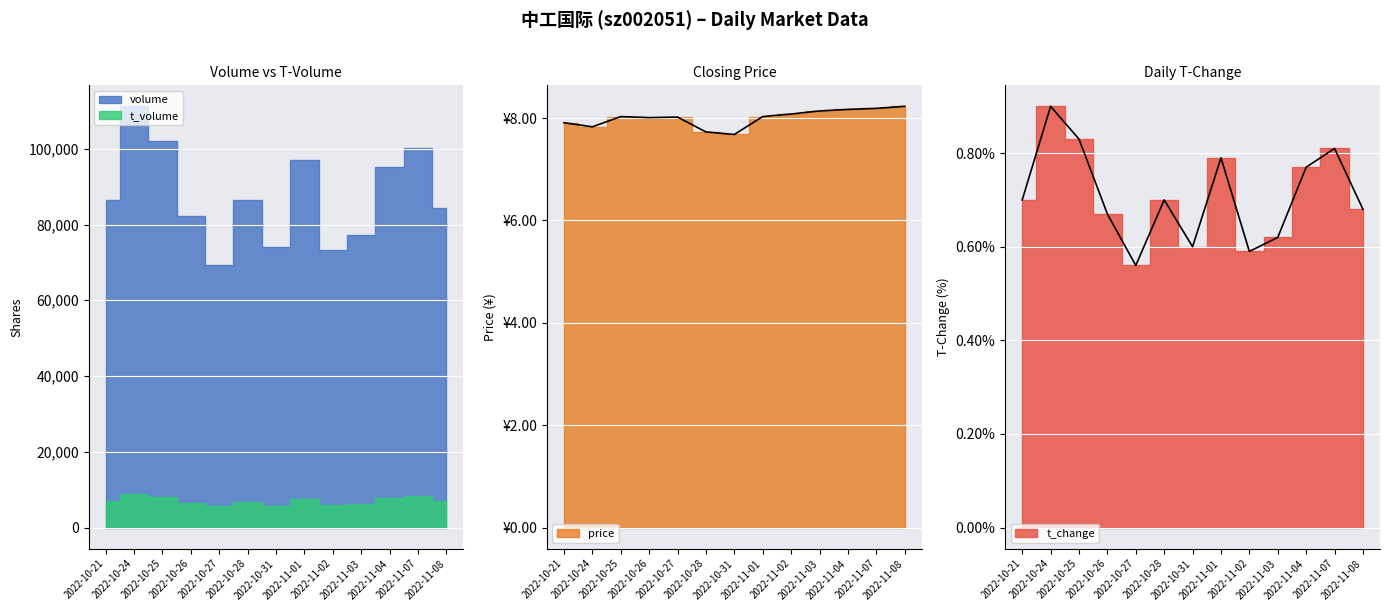

True or false: price and volume cross at least once.

False